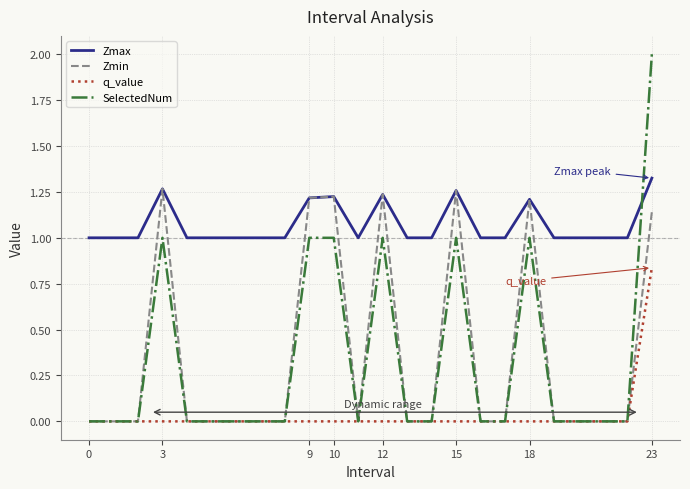

List the series in order of their peak value, highest first.

SelectedNum, Zmax, Zmin, q_value